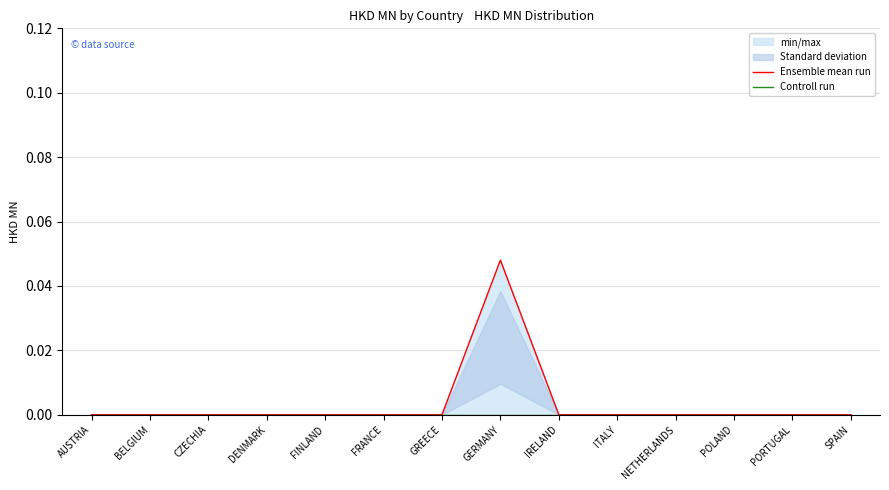

At AUSTRIA, list the series in order from smallest to largest.

Ensemble mean run, Controll run